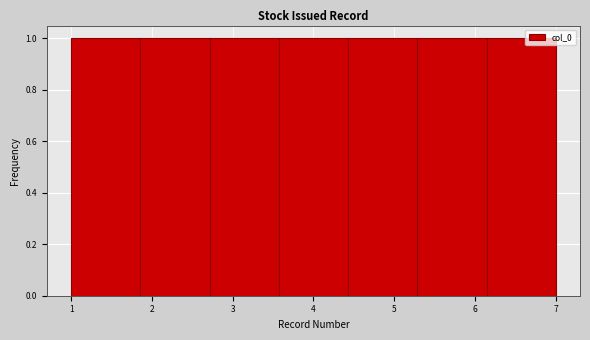

Reading left to right, list every bar in this chart as the range it spans on the x-axis followed by its height. Neither the bar edges nor the heights are printed on the chart, so give them approximately, as read against the axes.

1.0 to 1.9: 1
1.9 to 2.7: 1
2.7 to 3.6: 1
3.6 to 4.4: 1
4.4 to 5.3: 1
5.3 to 6.1: 1
6.1 to 7.0: 1